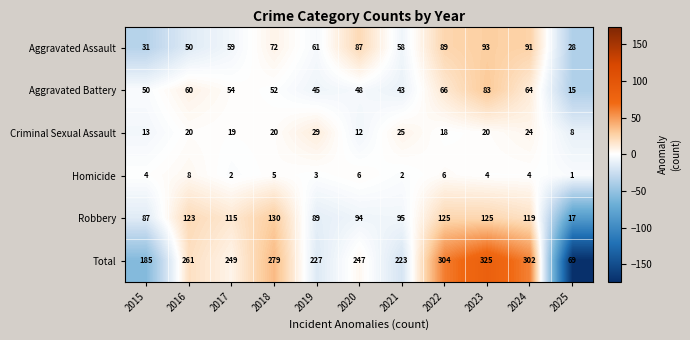

Which series has the largest total across all categories?

Total